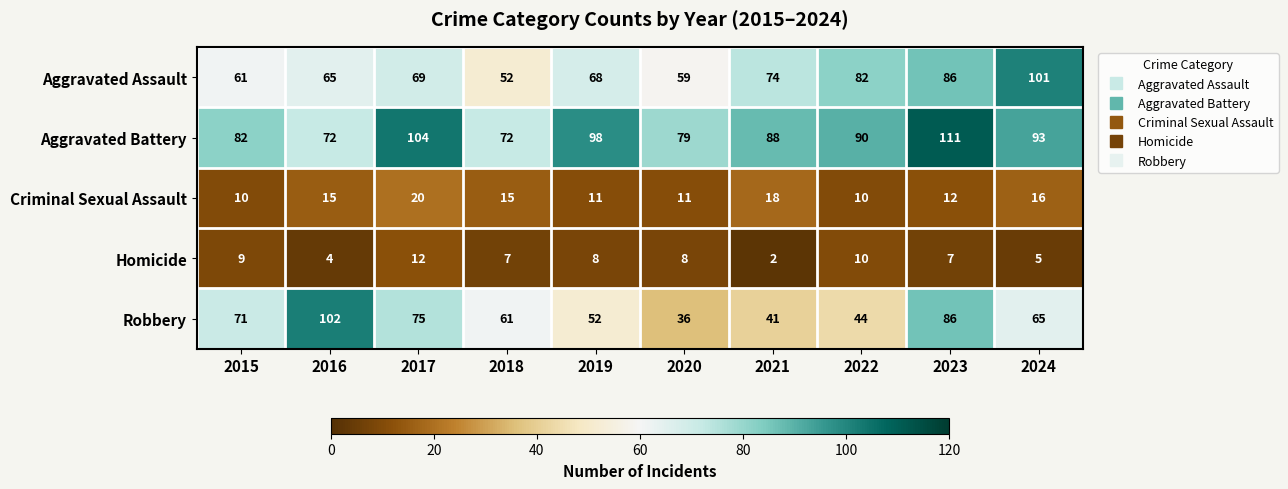

The Aggravated Battery series shows 104 at 2017. True or false?

True